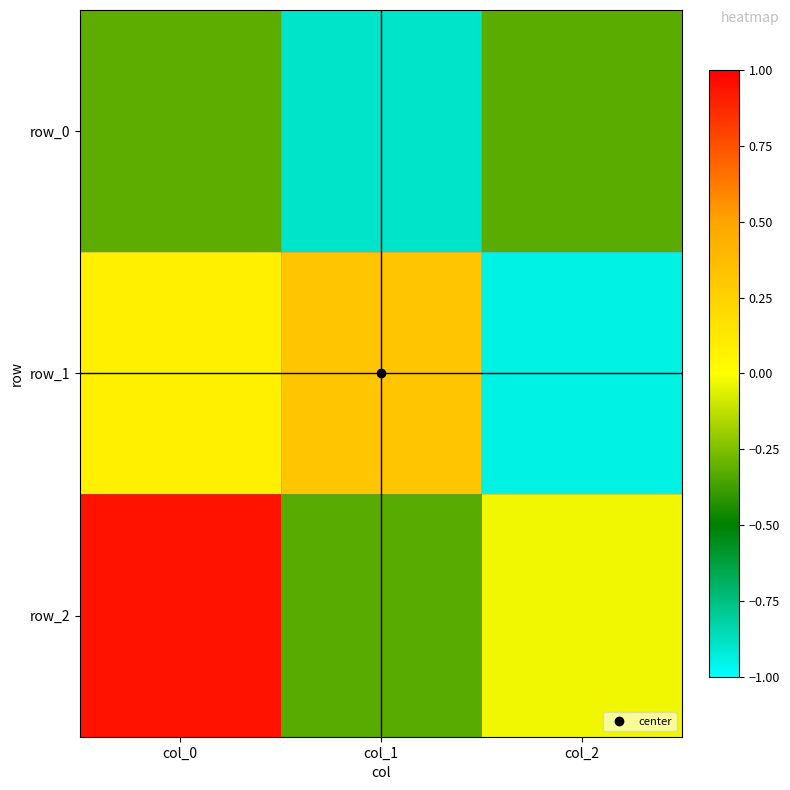

What is the greatest value displayed?

0.9